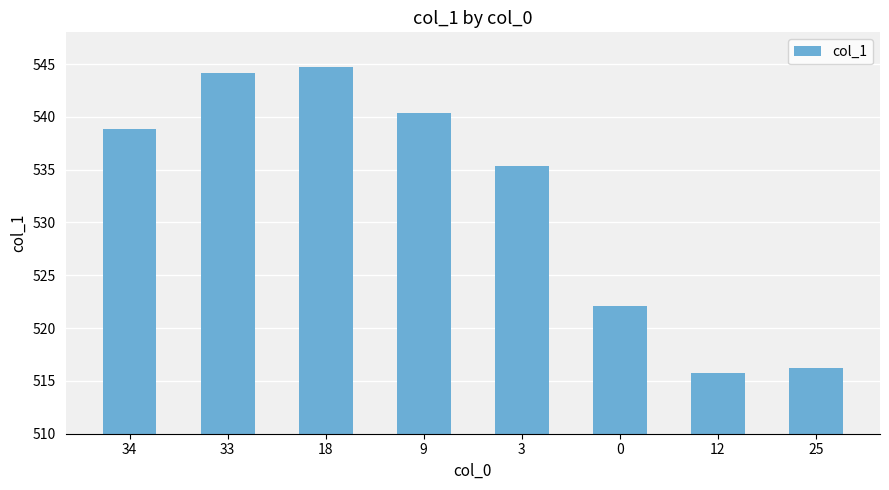

List the labels in order of value, largest first.

18, 33, 9, 34, 3, 0, 25, 12